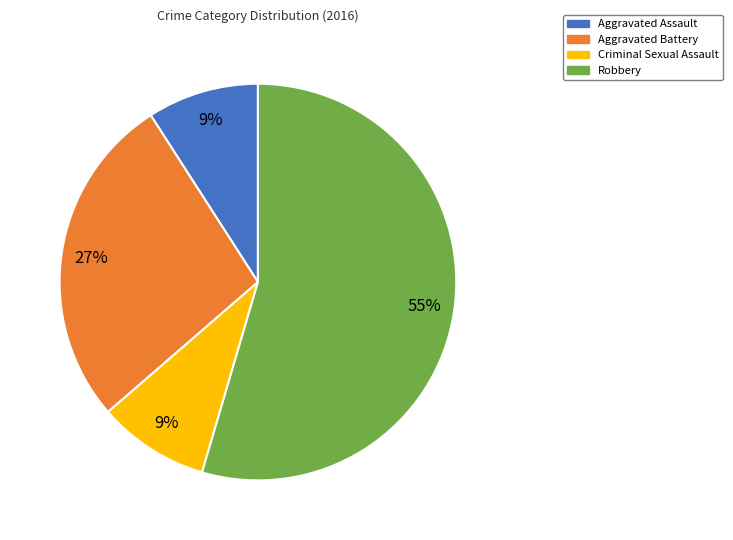

The Criminal Sexual Assault slice represents 1% of the pie. True or false?

False